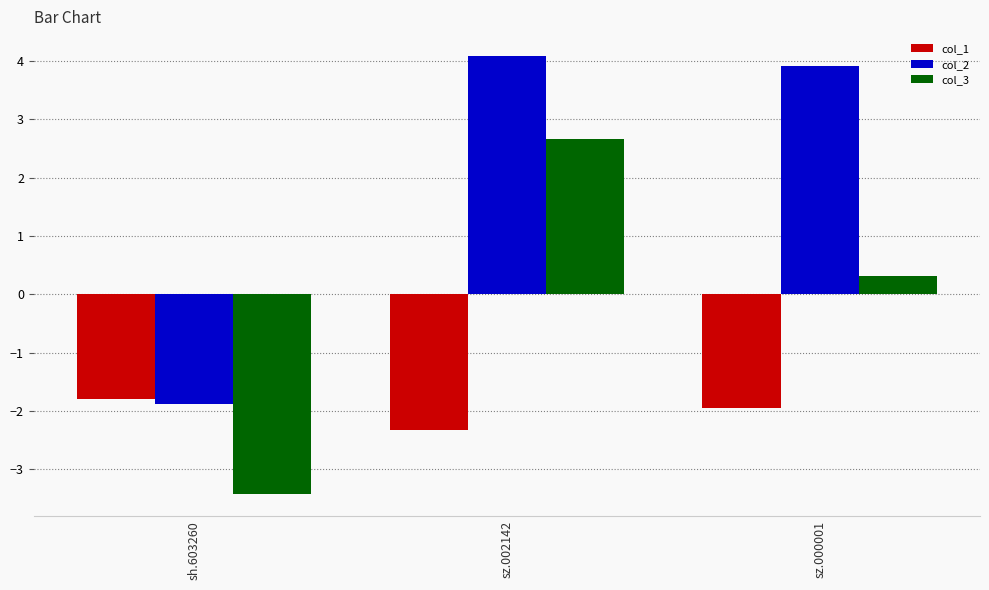

Rank the series at sz.000001 from highest to lowest value.

col_2, col_3, col_1